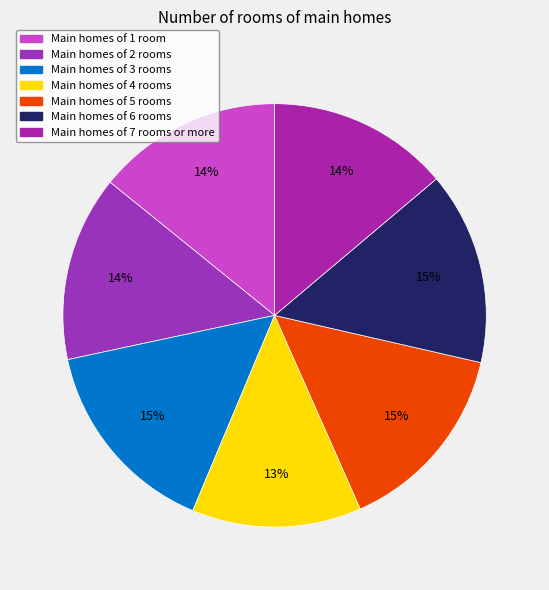

How many slices are in this pie chart?

7